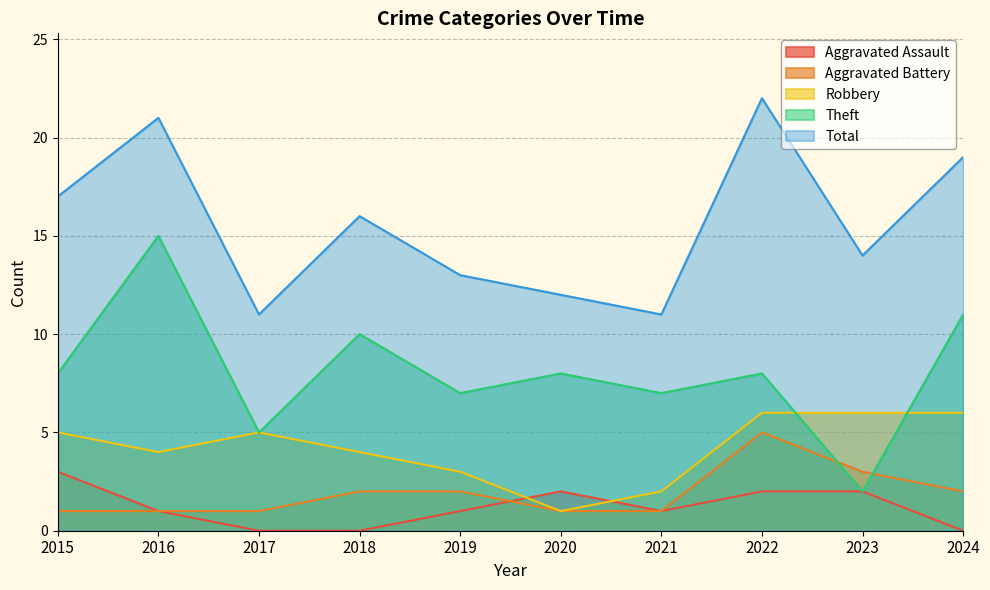

How many values in the Robbery series exceed 5?

3